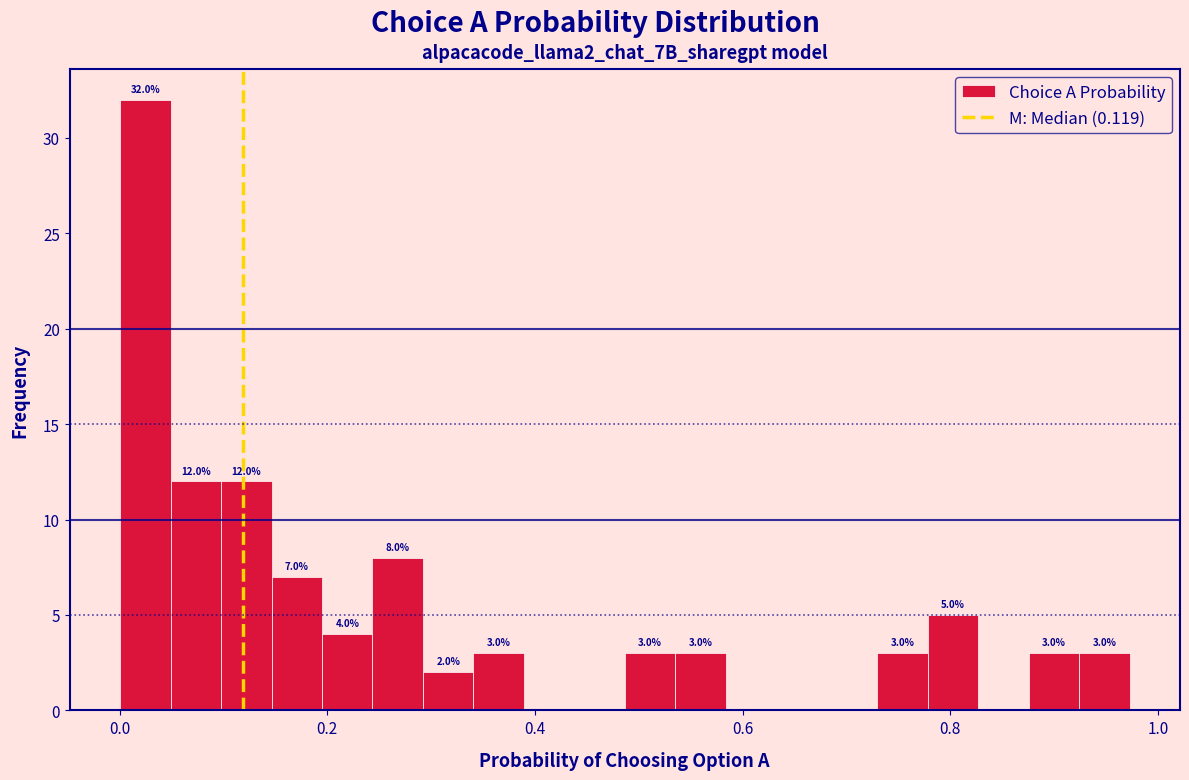

Read against the x-axis, roughly where is the centre of the tallest bar?

0.02